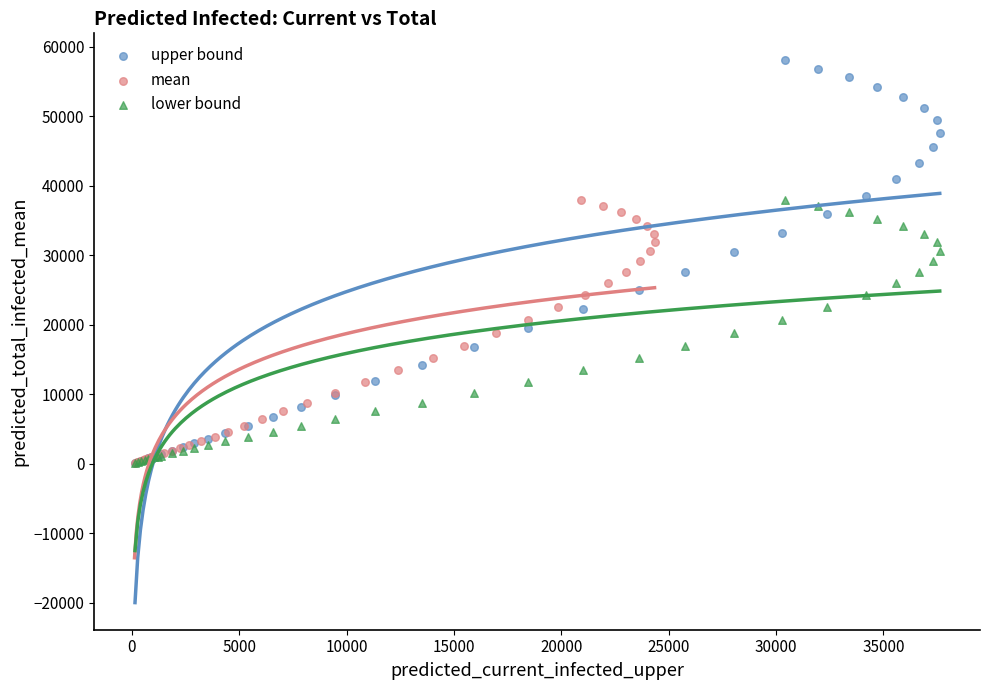

Which series contains the highest Y value?

upper bound